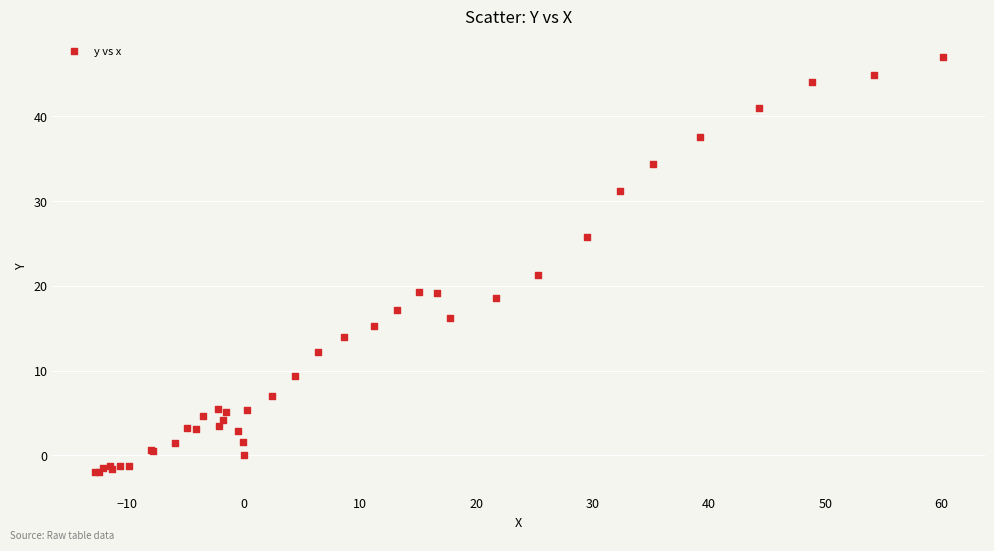

What Y value in the scatter plot is closest to 22?

21.3